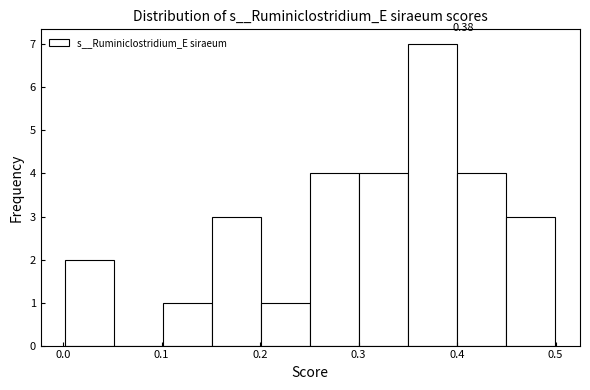

Over which range of the x-axis is the bar tallest?

0.35 to 0.40